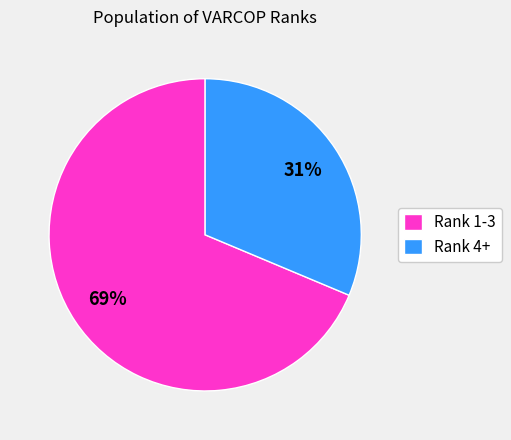

To the nearest percent, what portion does Rank 4+ represent?

31%